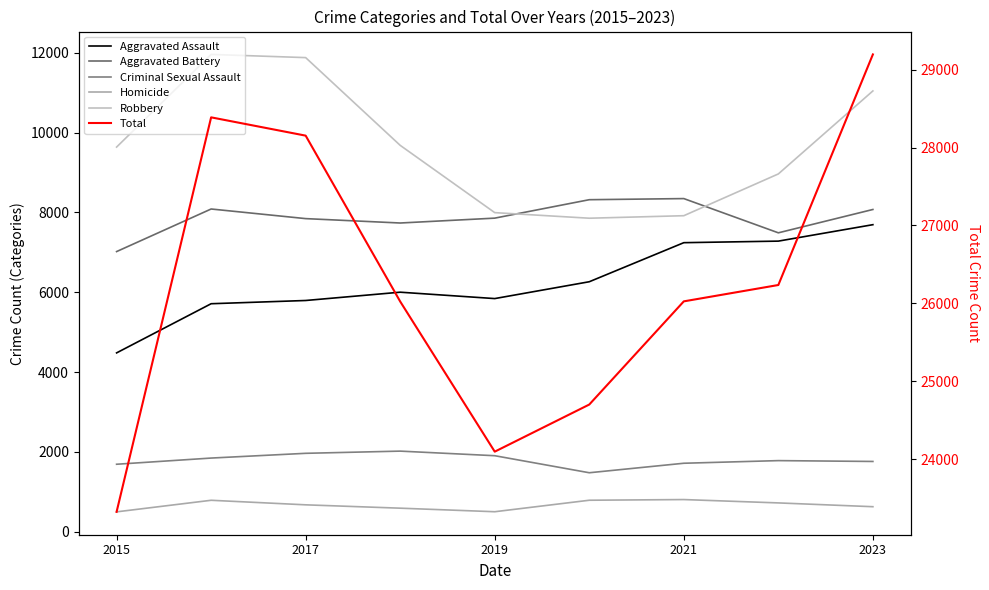

True or false: Total and Criminal Sexual Assault intersect in this chart.

False